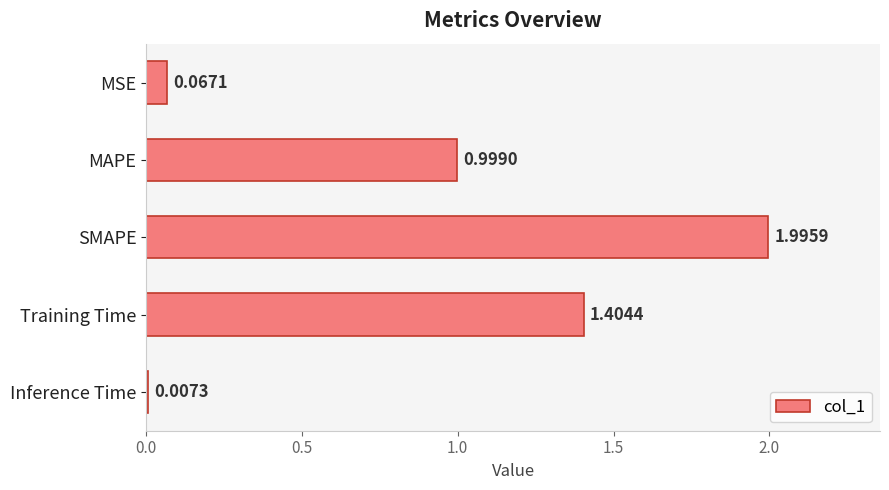

What is the label of the 4th bar from the top?

Training Time